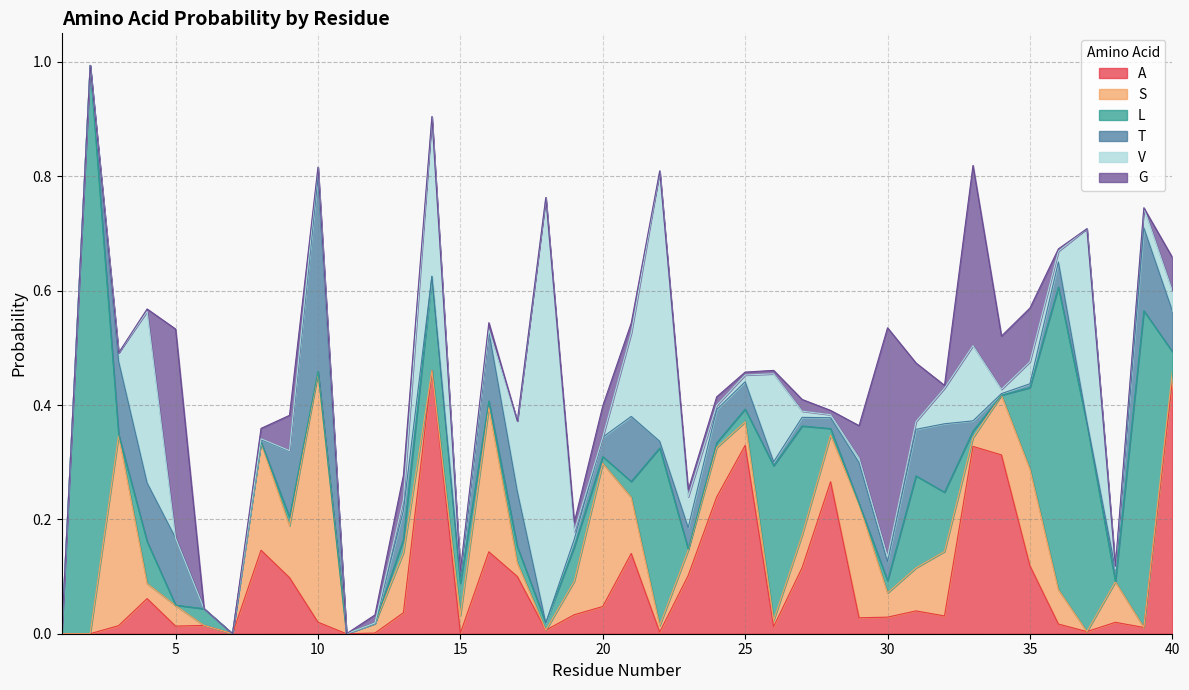

Between which two adjacent categories do S and T first intersect?

3 and 4